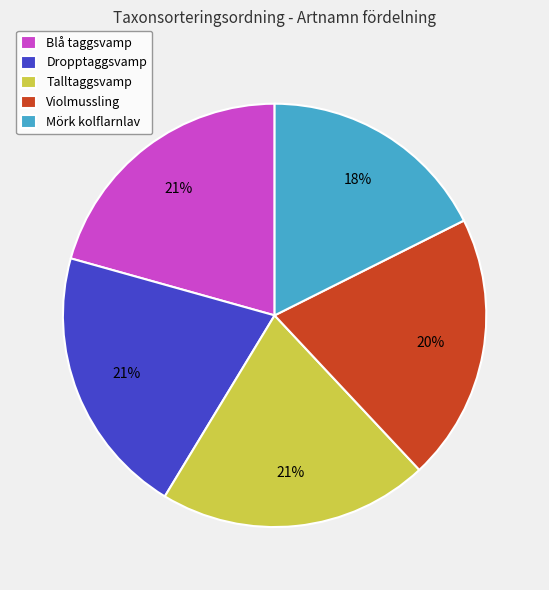

Is there any slice that represents more than half of the pie?

No